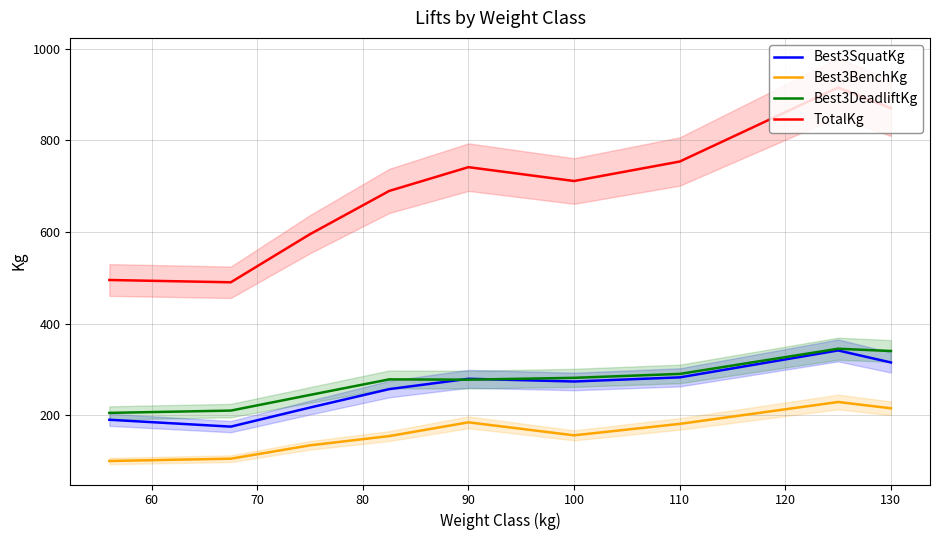

The value of Best3DeadliftKg at 100 is 281.5. True or false?

True